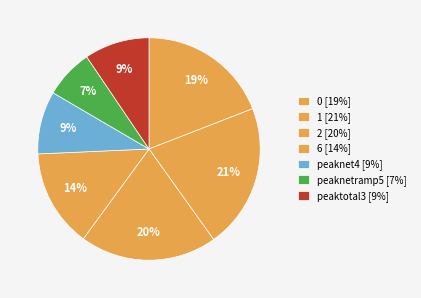

To the nearest percent, what is the average slice percentage?

14%